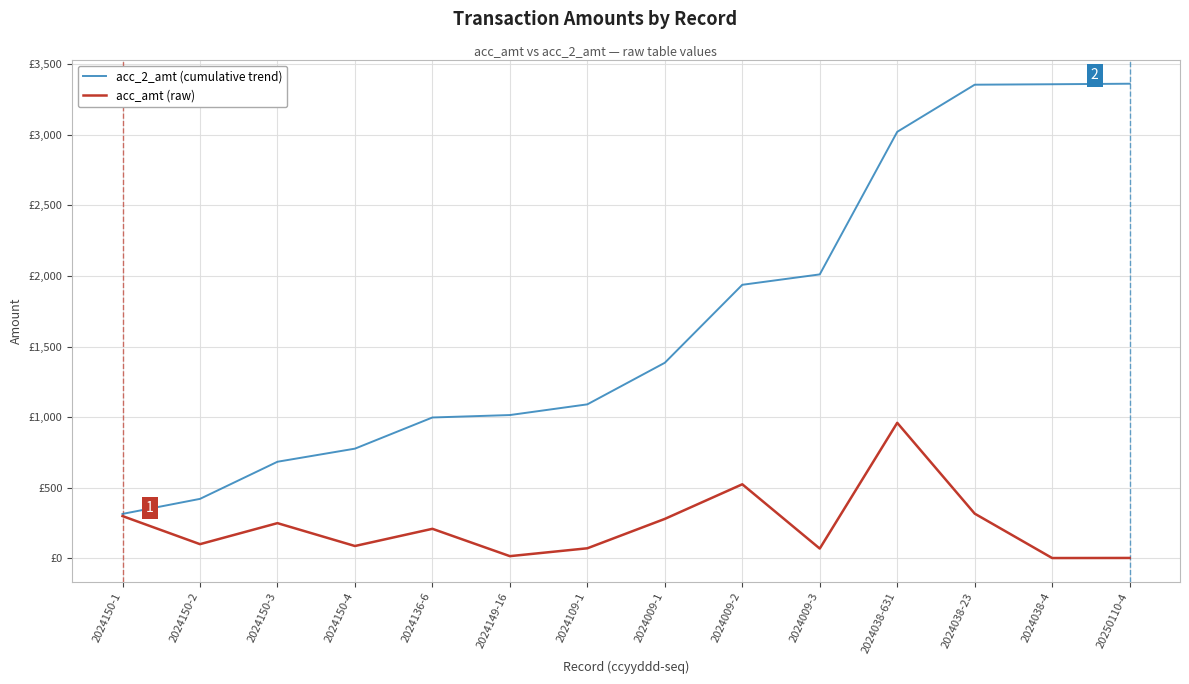

What is the difference between the acc_amt (raw) values at 2024150-3 and 2024150-4?

161.8